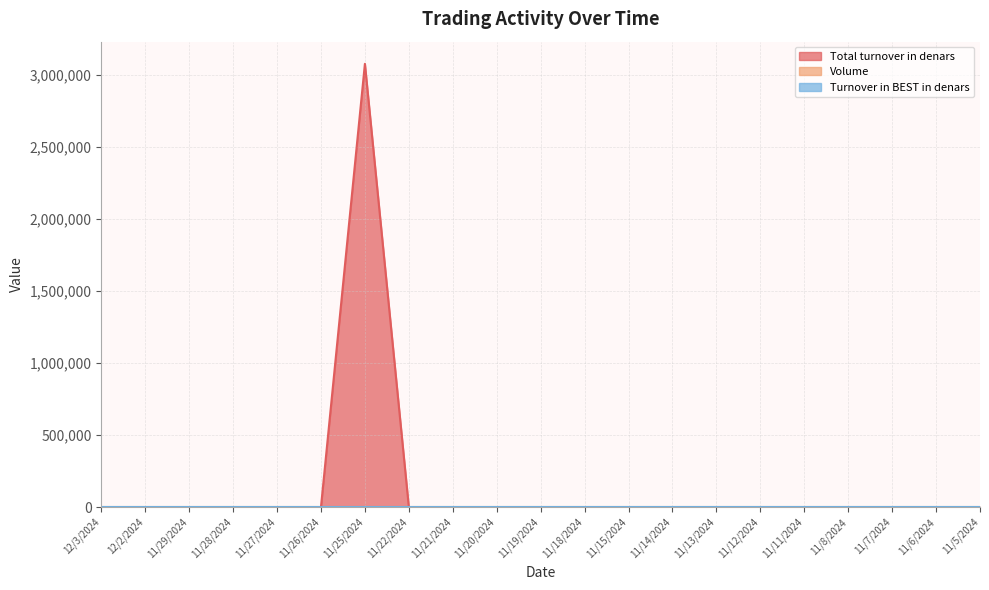

Rank the categories by Volume value from highest to lowest.

12/3/2024, 12/2/2024, 11/29/2024, 11/28/2024, 11/27/2024, 11/26/2024, 11/25/2024, 11/22/2024, 11/21/2024, 11/20/2024, 11/19/2024, 11/18/2024, 11/15/2024, 11/14/2024, 11/13/2024, 11/12/2024, 11/11/2024, 11/8/2024, 11/7/2024, 11/6/2024, 11/5/2024